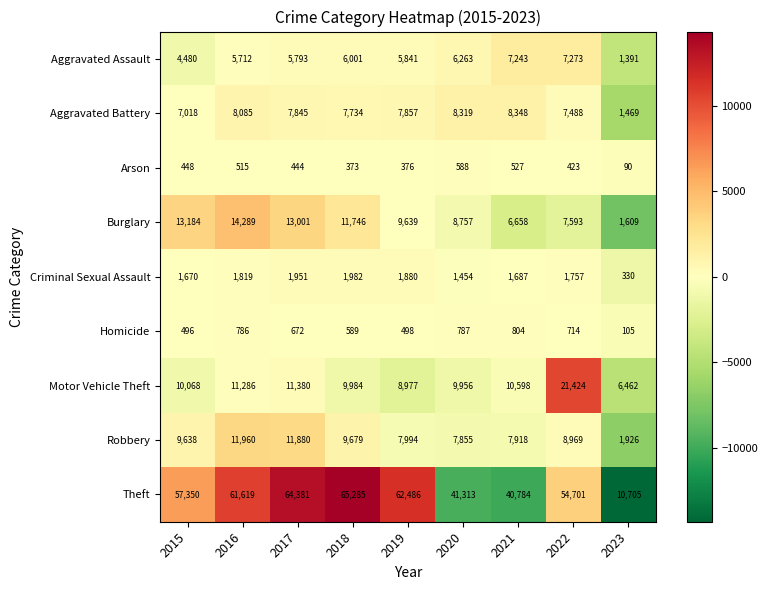

At which category does the chart reach its minimum across all series?

2023